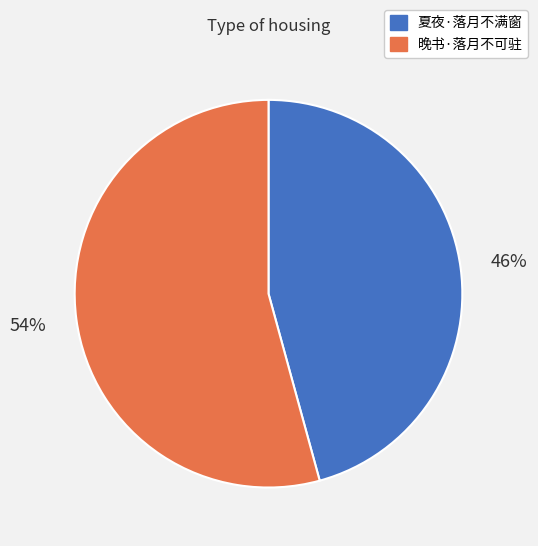

What percentage is the 夏夜·落月不满窗 slice, to the nearest percent?

46%